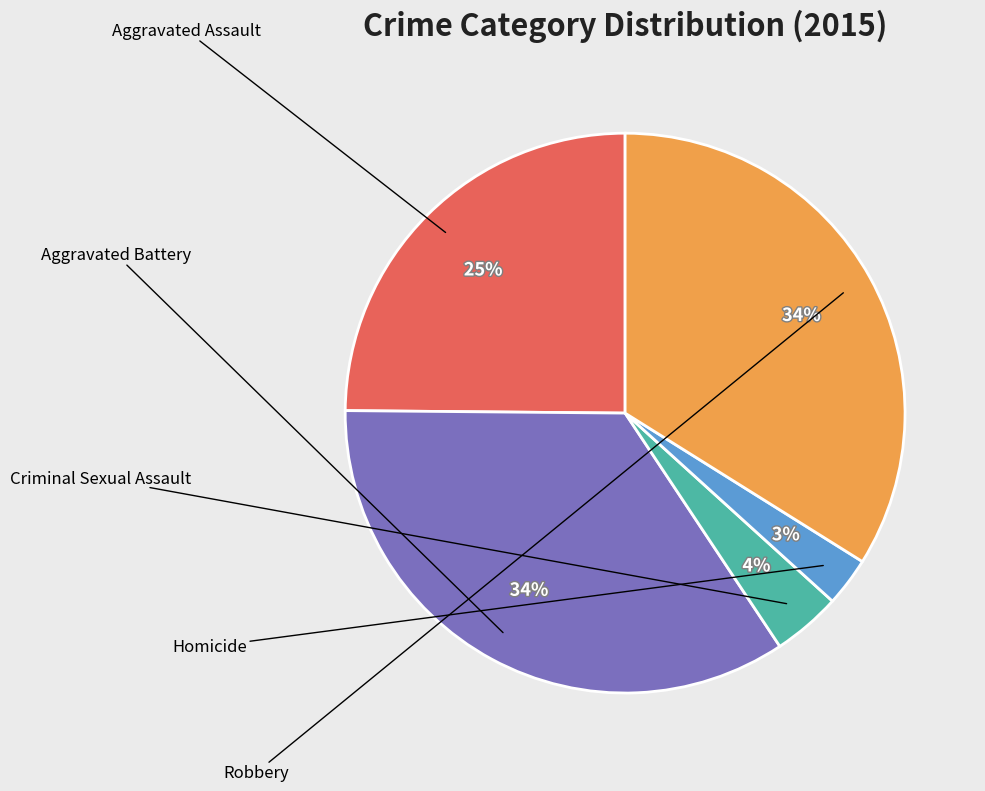

To the nearest percent, what is the average slice percentage?

20%